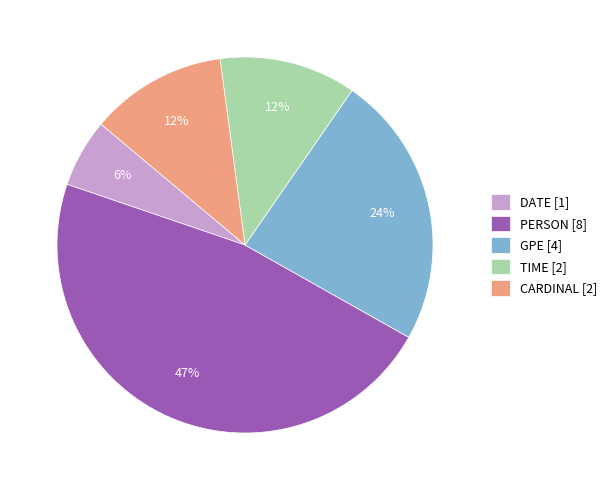

What percentage is the GPE [4] slice, to the nearest percent?

24%